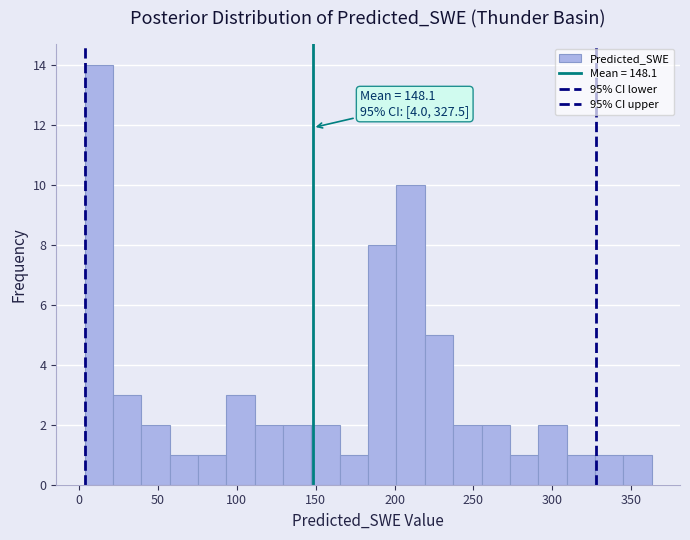

Around what value on the x-axis is the tallest bar? Give the approximate position of its centre, as read against the axis.

10